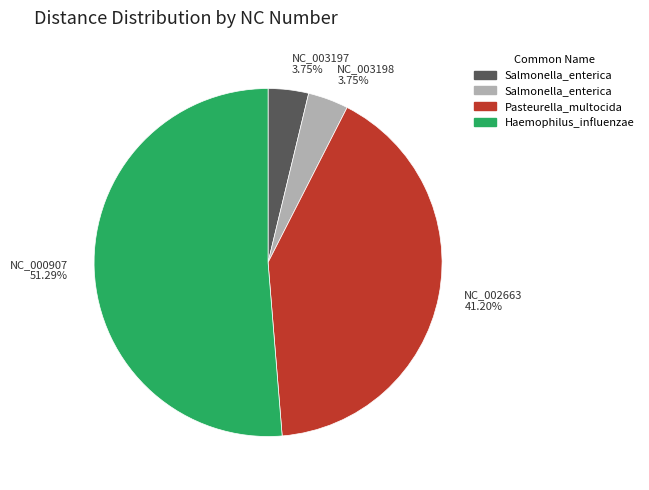

Do NC_003198 3.75% and NC_000907 51.29% together represent more than half of the pie?

Yes